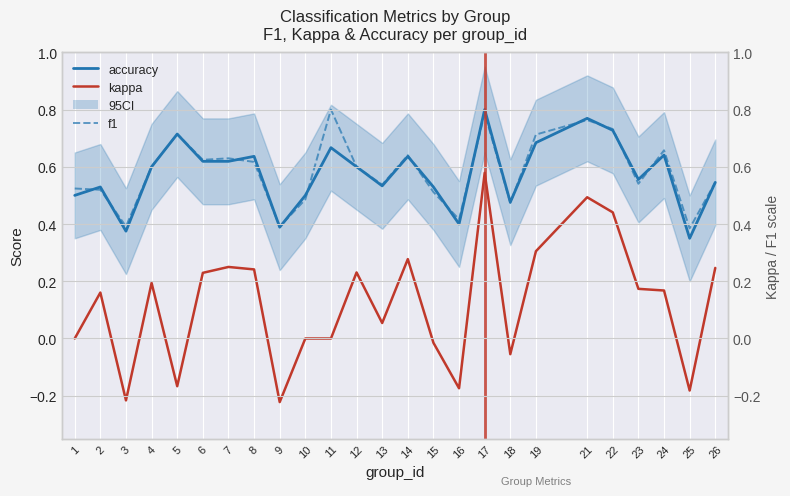

Reading left to right, extract all data points from this chart.

accuracy: 1=0.5	2=0.5	3=0.4	4=0.6	5=0.7	6=0.6	7=0.6	8=0.6	9=0.4	10=0.5	11=0.7	12=0.6	13=0.5	14=0.6	15=0.5	16=0.4	17=0.8	18=0.5	19=0.7	21=0.8	22=0.7	23=0.6	24=0.6	25=0.3	26=0.5
f1: 1=0.5	2=0.5	3=0.4	4=0.6	5=0.7	6=0.6	7=0.6	8=0.6	9=0.4	10=0.5	11=0.8	12=0.6	13=0.5	14=0.6	15=0.5	16=0.4	17=0.8	18=0.5	19=0.7	21=0.8	22=0.7	23=0.5	24=0.7	25=0.4	26=0.5
kappa: 1=0.0	2=0.2	3=-0.2	4=0.2	5=-0.2	6=0.2	7=0.2	8=0.2	9=-0.2	10=0.0	11=0.0	12=0.2	13=0.1	14=0.3	15=-0.0	16=-0.2	17=0.6	18=-0.1	19=0.3	21=0.5	22=0.4	23=0.2	24=0.2	25=-0.2	26=0.2